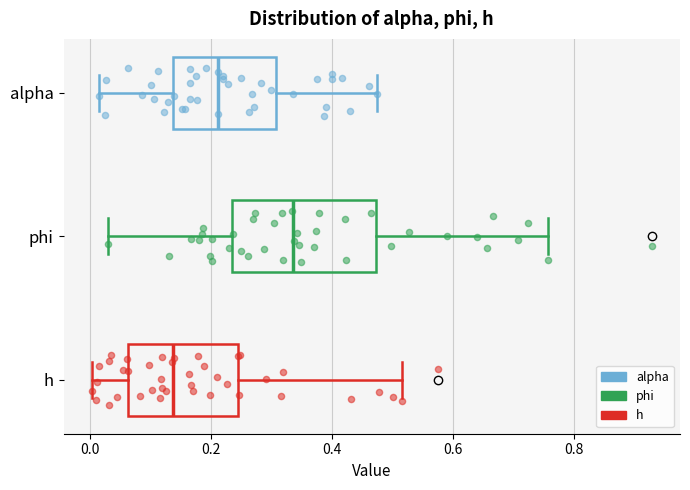

Reading bottom to top, transcribe this box plot: for each box, give where its median line is, the range the box spans, and where its two whiskers end, as read against the x-axis. The values are not printed on the chart, so give them approximately, as read against the axis.

h: median 0.14, box 0.06 to 0.24, whiskers 0.00 to 0.52
phi: median 0.34, box 0.24 to 0.48, whiskers 0.02 to 0.76
alpha: median 0.22, box 0.14 to 0.30, whiskers 0.02 to 0.48